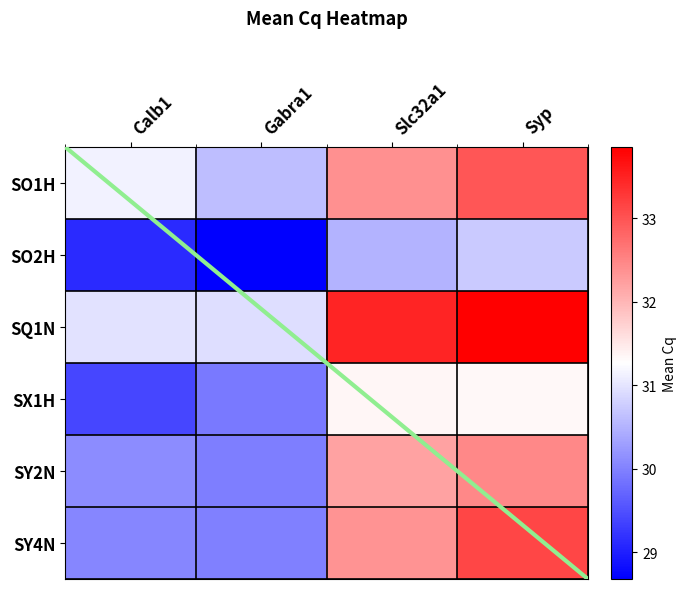

What is the greatest value displayed?

33.9